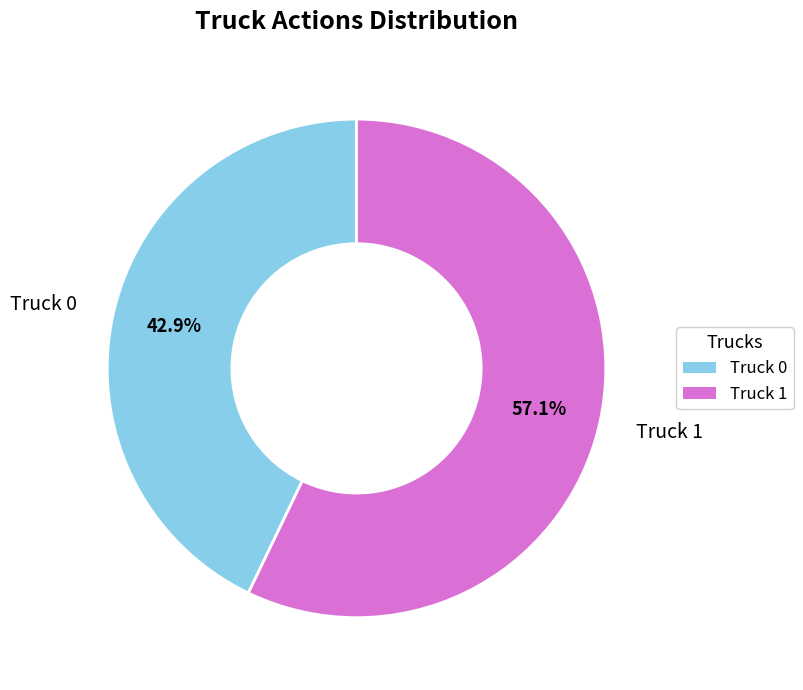

Between Truck 0 and Truck 1, which is larger?

Truck 1